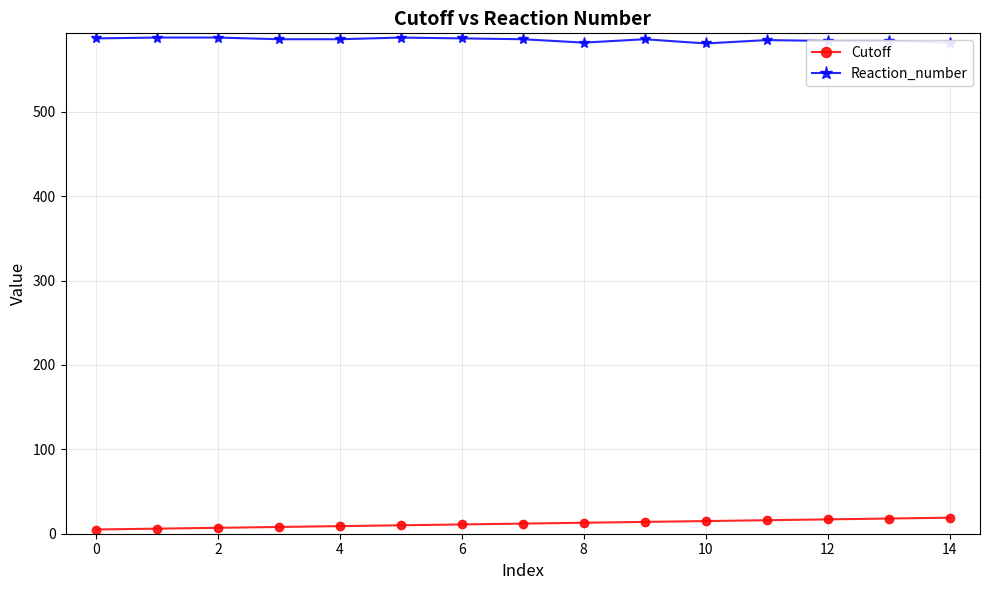

What is the average value of the Cutoff series?

12